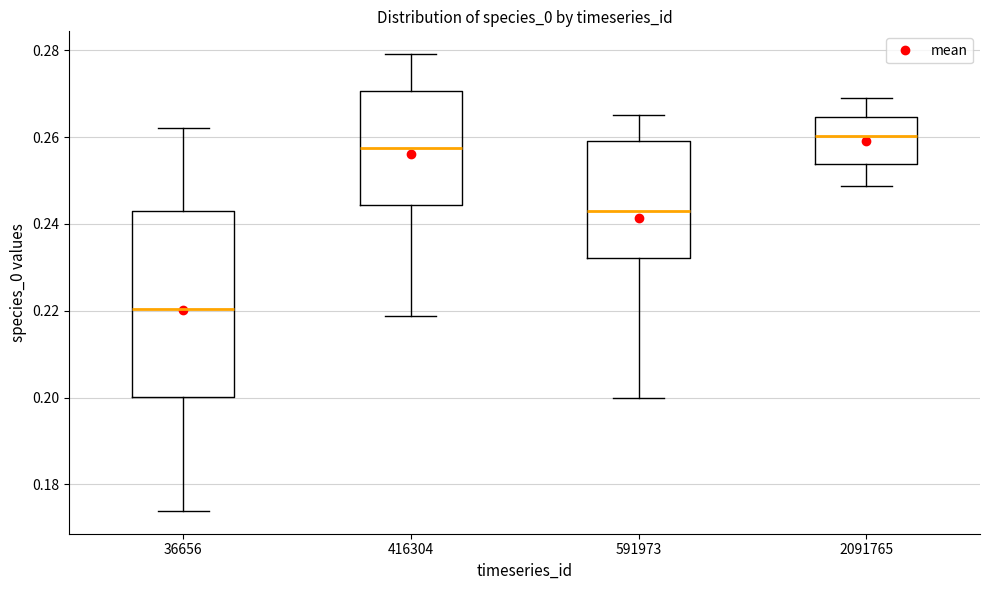

Reading left to right, read every box against the y-axis: the position of its median line, the range the box covers, and the ends of its whiskers. The values are not printed on the chart, so give them approximately, as read against the axis.

36656: median 0.220, box 0.200 to 0.242, whiskers 0.174 to 0.262
416304: median 0.258, box 0.244 to 0.270, whiskers 0.218 to 0.280
591973: median 0.244, box 0.232 to 0.260, whiskers 0.200 to 0.266
2091765: median 0.260, box 0.254 to 0.264, whiskers 0.248 to 0.270